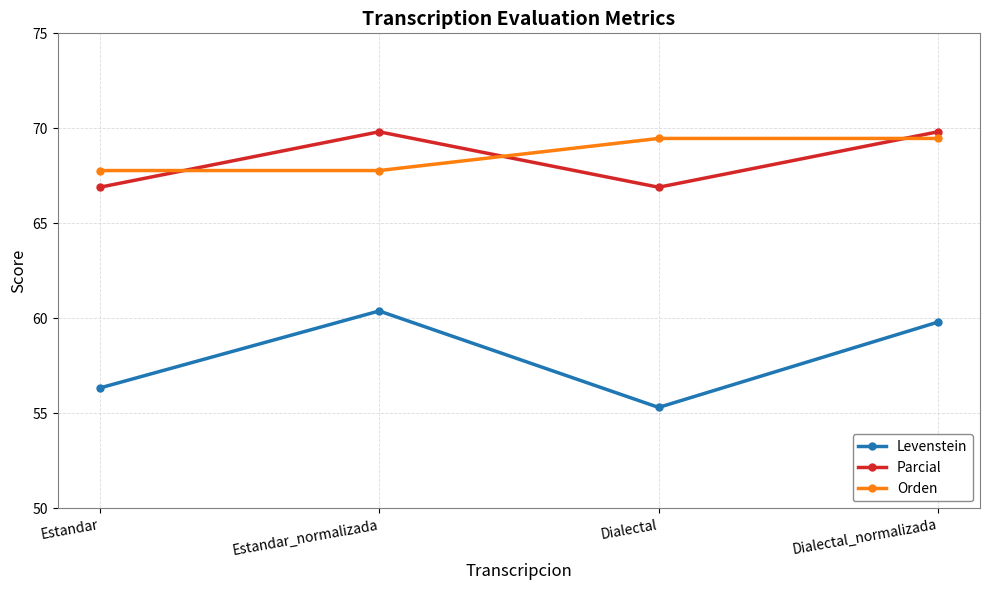

Reading right to left, transcribe all the data shown in this chart.

Levenstein: 59.8	55.3	60.4	56.3
Parcial: 69.8	66.9	69.8	66.9
Orden: 69.5	69.5	67.8	67.8